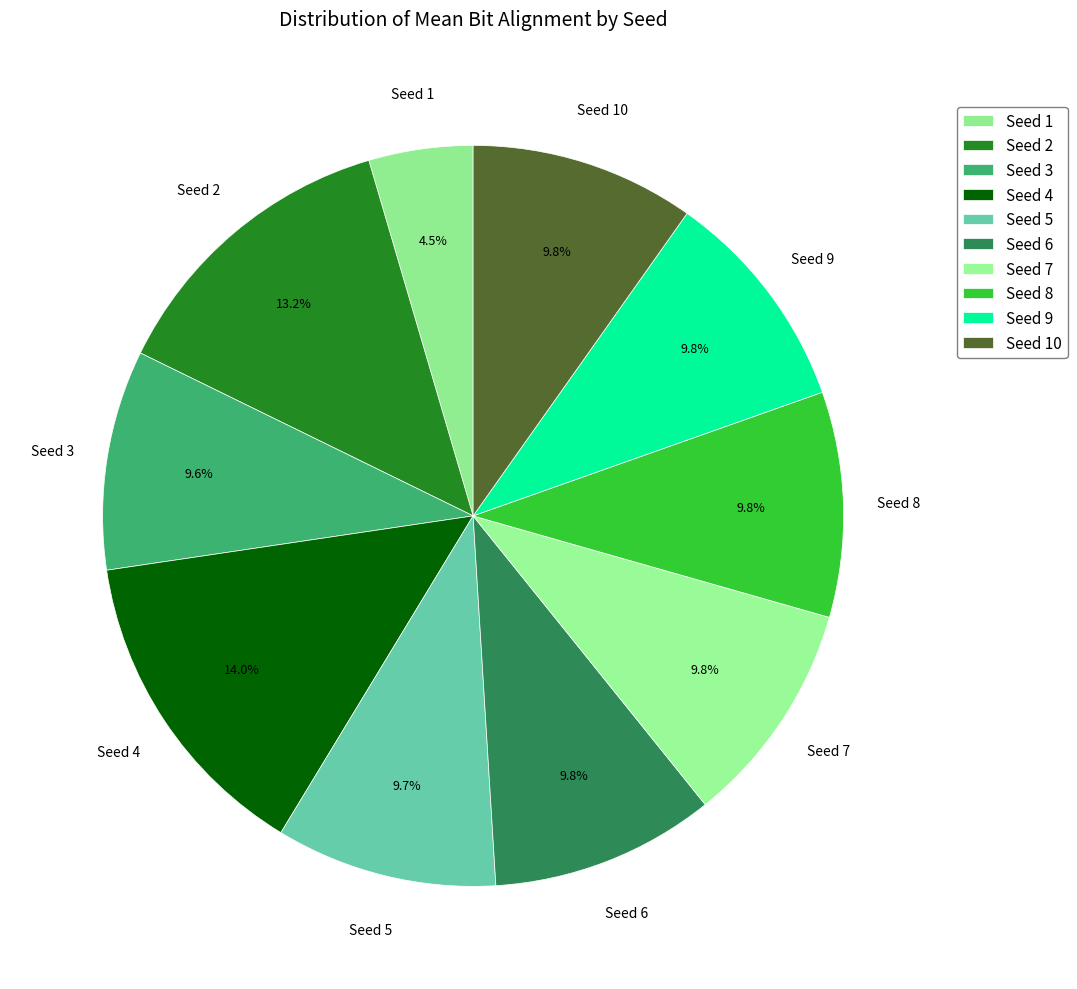

How many segments does this pie chart have?

10